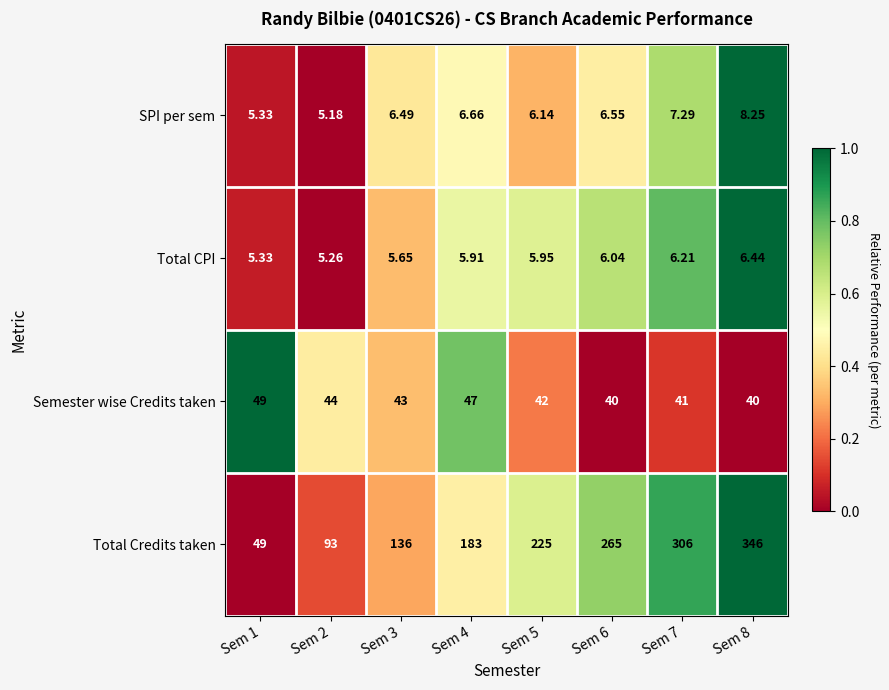

Which series has the largest range (max minus min)?

Total Credits taken